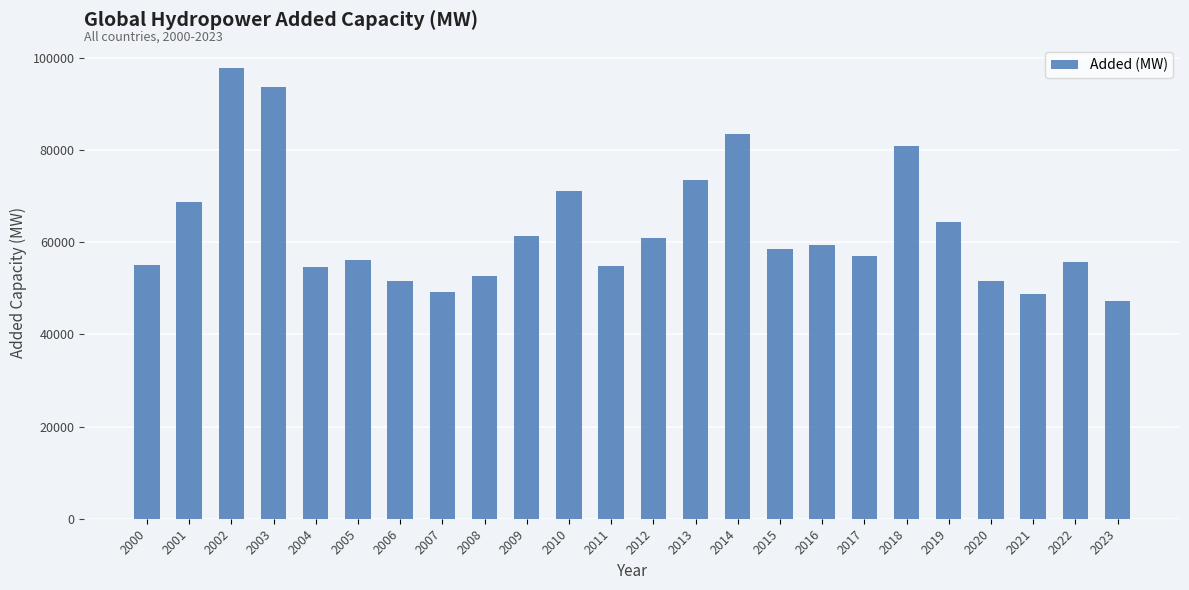

What is the change in value from 2007 to 2018?

+31758.0